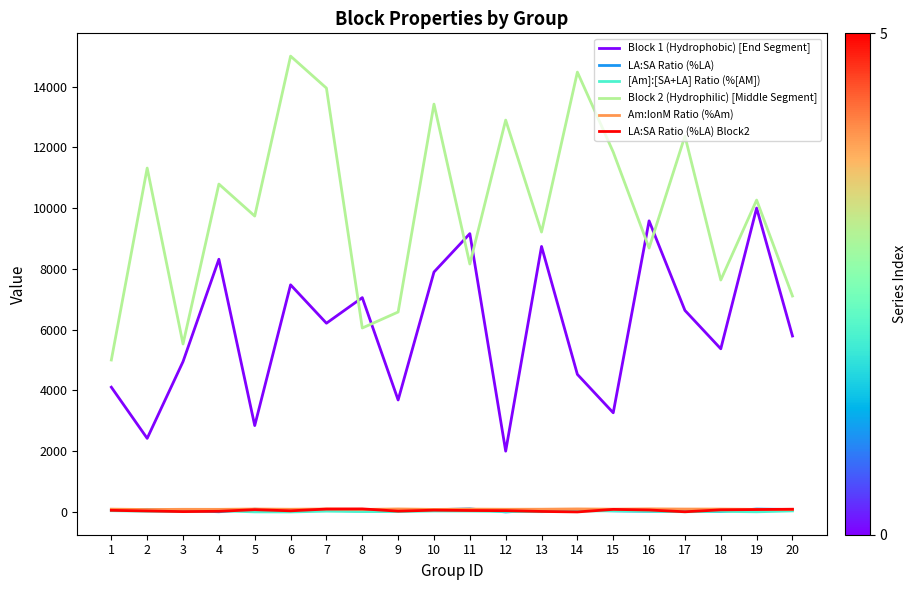

Count the number of categories in the chart.

20